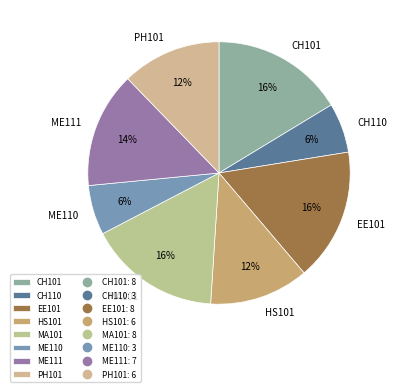

Is the sum of MA101 and ME111 greater than half?

No